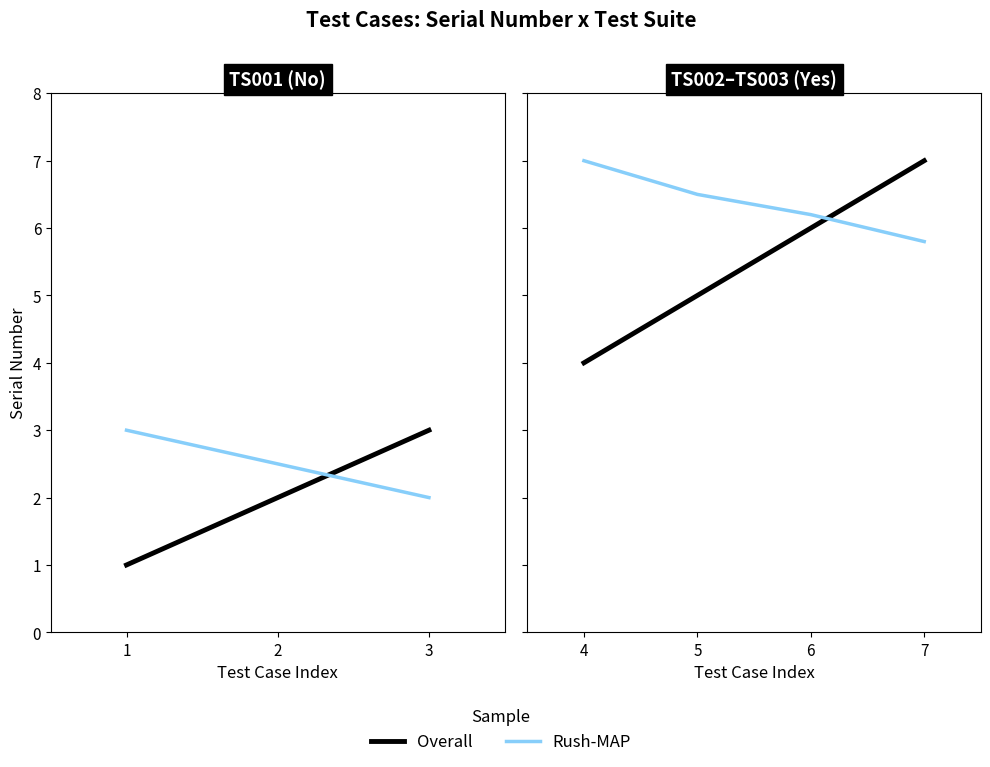

The value of Overall at 5 is 2.1. True or false?

False